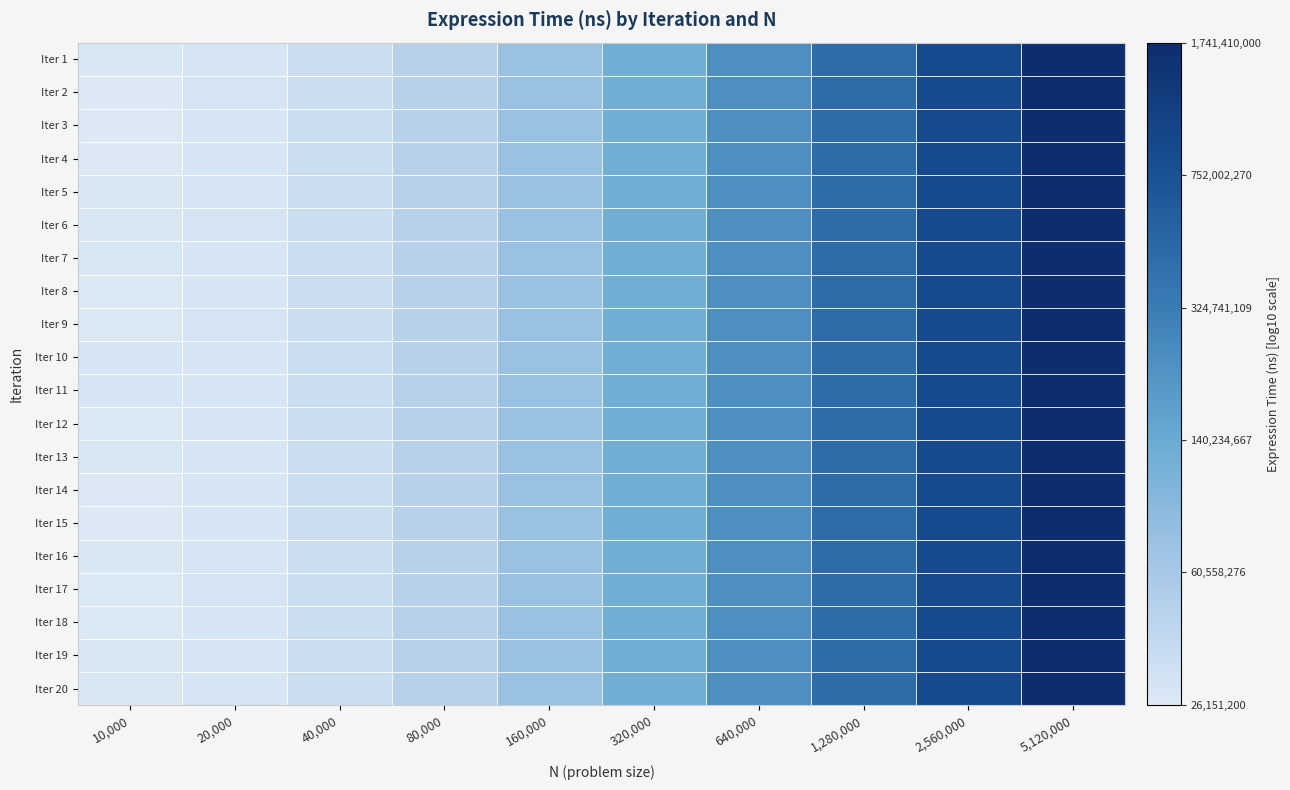

Reading left to right, what are all the values shown in this chart?

Iter 1: 10,000=7.4	20,000=7.5	40,000=7.5	80,000=7.7	160,000=7.9	320,000=8.1	640,000=8.4	1,280,000=8.7	2,560,000=8.9	5,120,000=9.2
Iter 2: 10,000=7.4	20,000=7.5	40,000=7.5	80,000=7.7	160,000=7.9	320,000=8.1	640,000=8.4	1,280,000=8.7	2,560,000=8.9	5,120,000=9.2
Iter 3: 10,000=7.4	20,000=7.5	40,000=7.5	80,000=7.7	160,000=7.9	320,000=8.1	640,000=8.4	1,280,000=8.7	2,560,000=8.9	5,120,000=9.2
Iter 4: 10,000=7.4	20,000=7.5	40,000=7.5	80,000=7.7	160,000=7.9	320,000=8.1	640,000=8.4	1,280,000=8.7	2,560,000=8.9	5,120,000=9.2
Iter 5: 10,000=7.4	20,000=7.5	40,000=7.5	80,000=7.7	160,000=7.9	320,000=8.1	640,000=8.4	1,280,000=8.7	2,560,000=8.9	5,120,000=9.2
Iter 6: 10,000=7.4	20,000=7.5	40,000=7.5	80,000=7.7	160,000=7.9	320,000=8.1	640,000=8.4	1,280,000=8.7	2,560,000=8.9	5,120,000=9.2
Iter 7: 10,000=7.4	20,000=7.5	40,000=7.5	80,000=7.7	160,000=7.9	320,000=8.1	640,000=8.4	1,280,000=8.7	2,560,000=8.9	5,120,000=9.2
Iter 8: 10,000=7.4	20,000=7.5	40,000=7.5	80,000=7.7	160,000=7.9	320,000=8.1	640,000=8.4	1,280,000=8.7	2,560,000=8.9	5,120,000=9.2
Iter 9: 10,000=7.4	20,000=7.5	40,000=7.5	80,000=7.7	160,000=7.9	320,000=8.1	640,000=8.4	1,280,000=8.7	2,560,000=8.9	5,120,000=9.2
Iter 10: 10,000=7.5	20,000=7.5	40,000=7.5	80,000=7.7	160,000=7.9	320,000=8.1	640,000=8.4	1,280,000=8.7	2,560,000=8.9	5,120,000=9.2
Iter 11: 10,000=7.5	20,000=7.5	40,000=7.5	80,000=7.7	160,000=7.9	320,000=8.1	640,000=8.4	1,280,000=8.7	2,560,000=8.9	5,120,000=9.2
Iter 12: 10,000=7.4	20,000=7.5	40,000=7.5	80,000=7.7	160,000=7.9	320,000=8.1	640,000=8.4	1,280,000=8.7	2,560,000=8.9	5,120,000=9.2
Iter 13: 10,000=7.4	20,000=7.5	40,000=7.5	80,000=7.7	160,000=7.9	320,000=8.1	640,000=8.4	1,280,000=8.7	2,560,000=8.9	5,120,000=9.2
Iter 14: 10,000=7.4	20,000=7.5	40,000=7.5	80,000=7.7	160,000=7.9	320,000=8.1	640,000=8.4	1,280,000=8.7	2,560,000=8.9	5,120,000=9.2
Iter 15: 10,000=7.4	20,000=7.5	40,000=7.5	80,000=7.7	160,000=7.9	320,000=8.1	640,000=8.4	1,280,000=8.7	2,560,000=8.9	5,120,000=9.2
Iter 16: 10,000=7.4	20,000=7.5	40,000=7.5	80,000=7.7	160,000=7.9	320,000=8.1	640,000=8.4	1,280,000=8.7	2,560,000=8.9	5,120,000=9.2
Iter 17: 10,000=7.4	20,000=7.5	40,000=7.5	80,000=7.7	160,000=7.9	320,000=8.1	640,000=8.4	1,280,000=8.7	2,560,000=8.9	5,120,000=9.2
Iter 18: 10,000=7.4	20,000=7.5	40,000=7.5	80,000=7.7	160,000=7.9	320,000=8.1	640,000=8.4	1,280,000=8.7	2,560,000=8.9	5,120,000=9.2
Iter 19: 10,000=7.4	20,000=7.5	40,000=7.5	80,000=7.7	160,000=7.9	320,000=8.1	640,000=8.4	1,280,000=8.7	2,560,000=8.9	5,120,000=9.2
Iter 20: 10,000=7.4	20,000=7.5	40,000=7.5	80,000=7.7	160,000=7.9	320,000=8.1	640,000=8.4	1,280,000=8.7	2,560,000=8.9	5,120,000=9.2